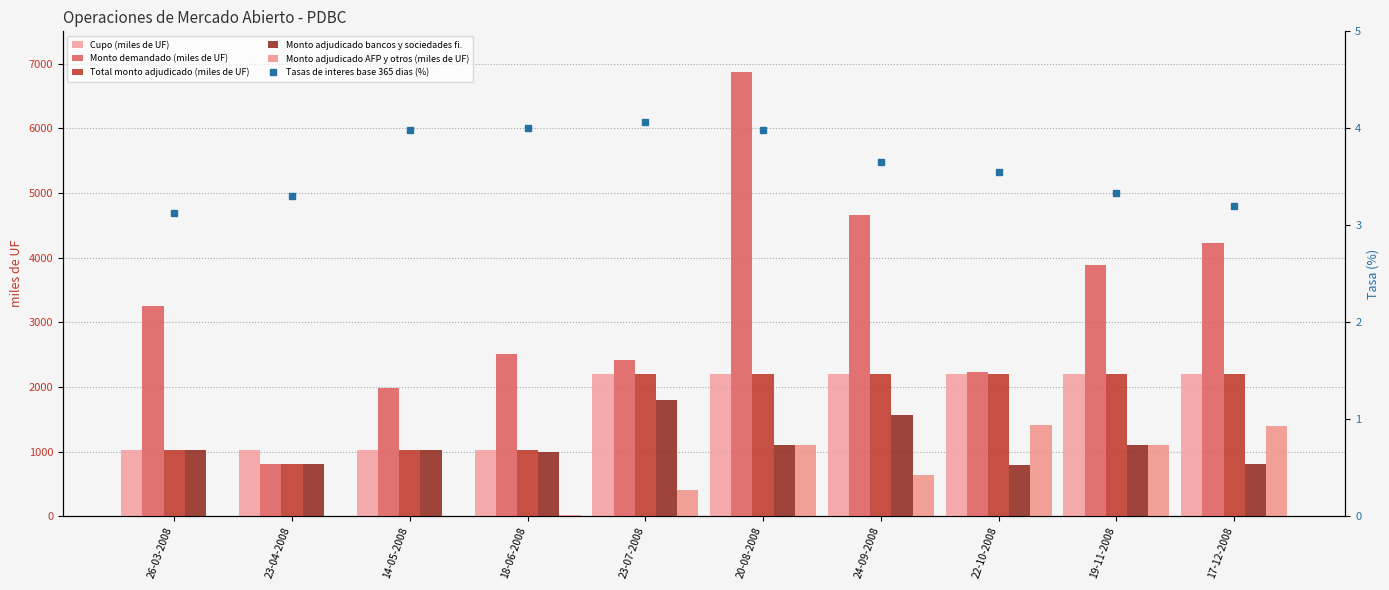

What is the average value of the Total monto adjudicado (miles de UF) series?

1710.0